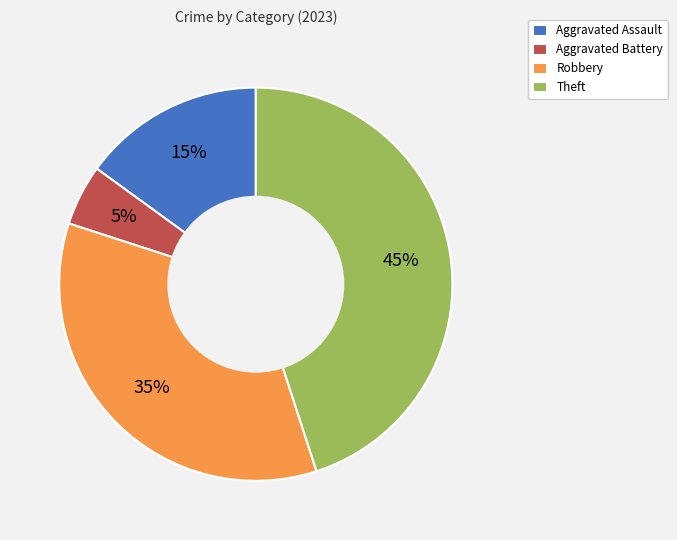

Is it true that Aggravated Battery is 5% of the pie?

True